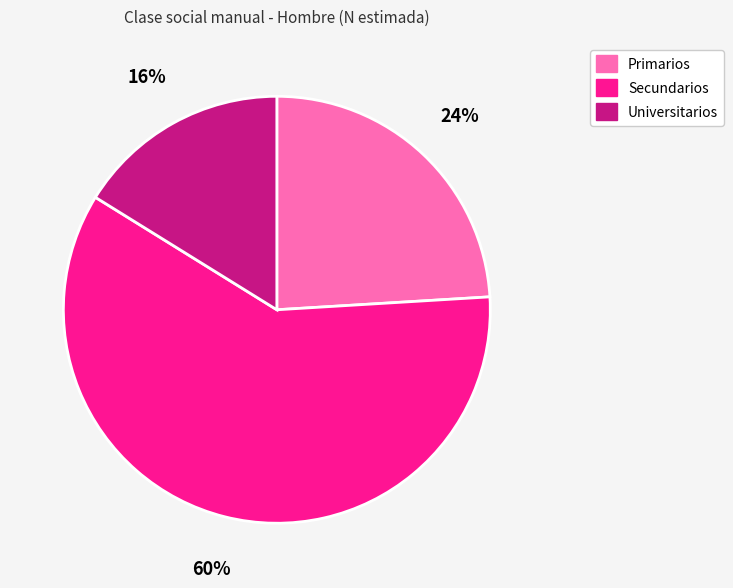

Rank the categories by value from lowest to highest.

Universitarios, Primarios, Secundarios